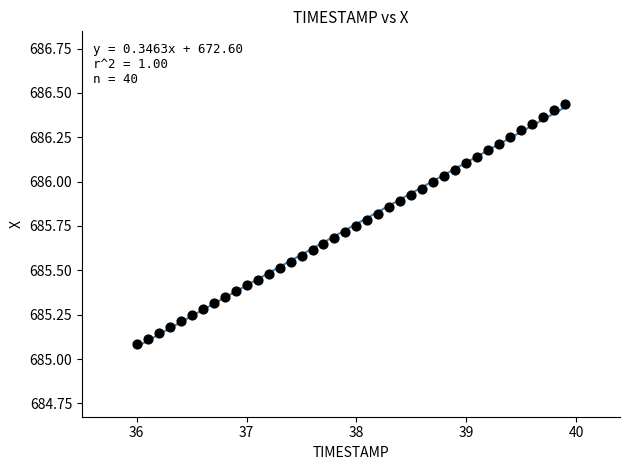

What is the range of X values (max minus min)?

3.9